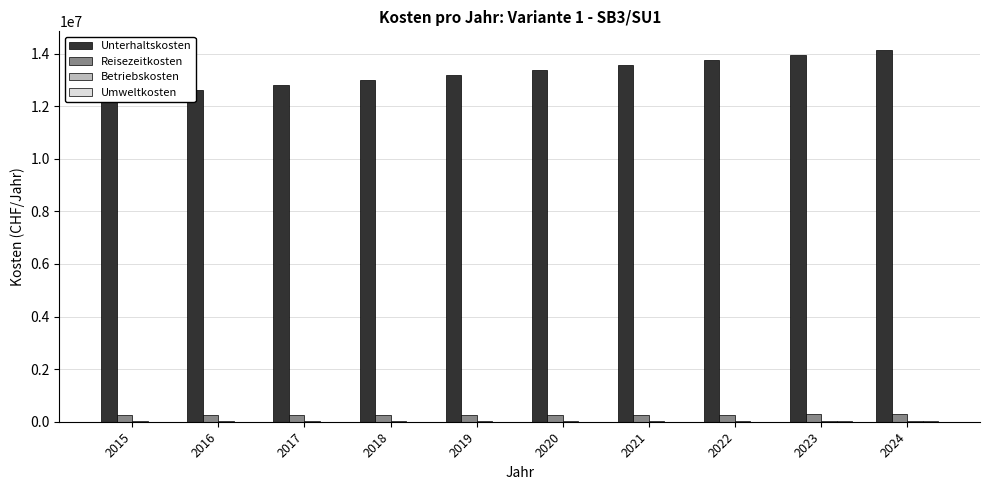

Which category has the lowest value in the Unterhaltskosten series?

2015